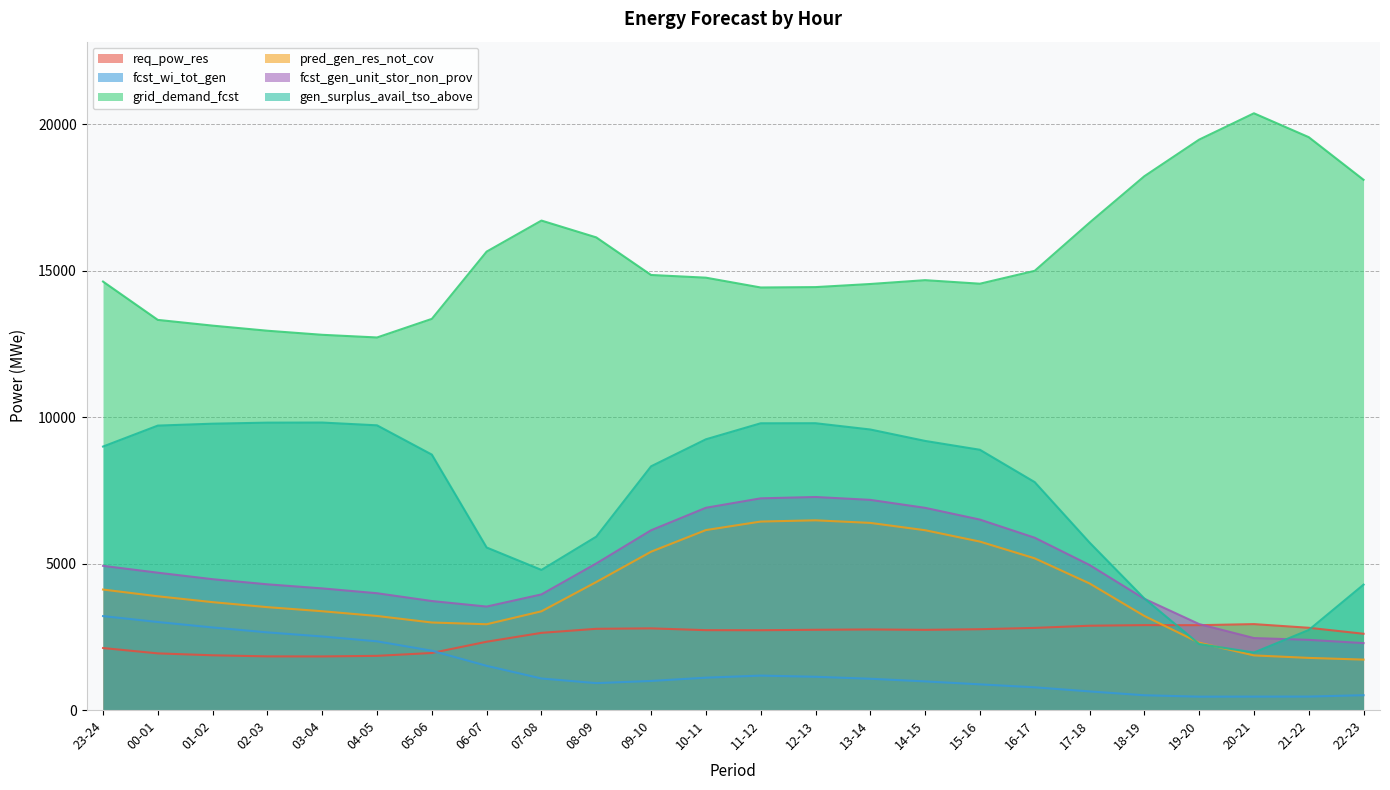

What is the sum of all fcst_gen_unit_stor_non_prov values?

115553